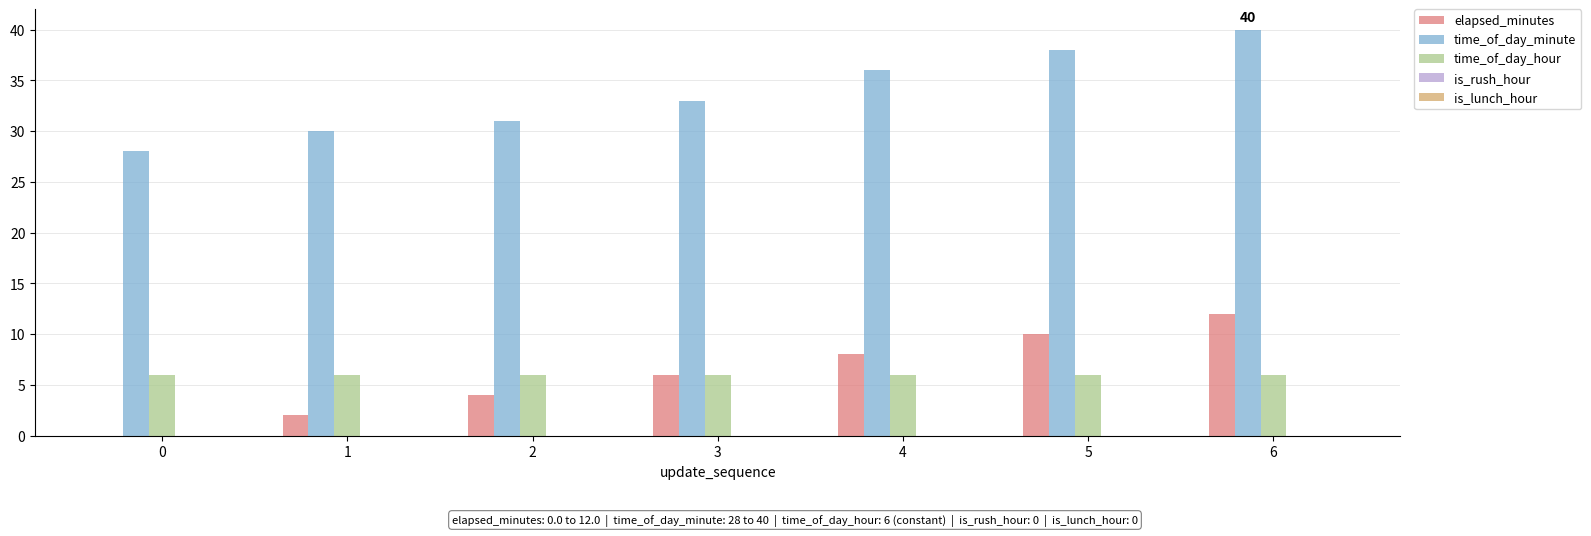

Count the number of categories in the chart.

7